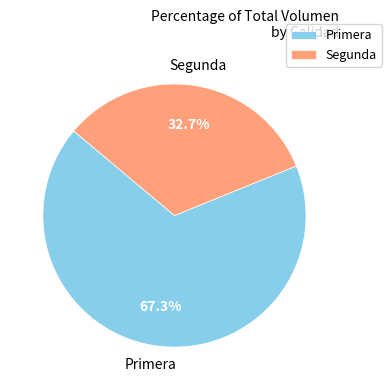

Approximately how many times larger is the value at Primera compared to Segunda?

2.1